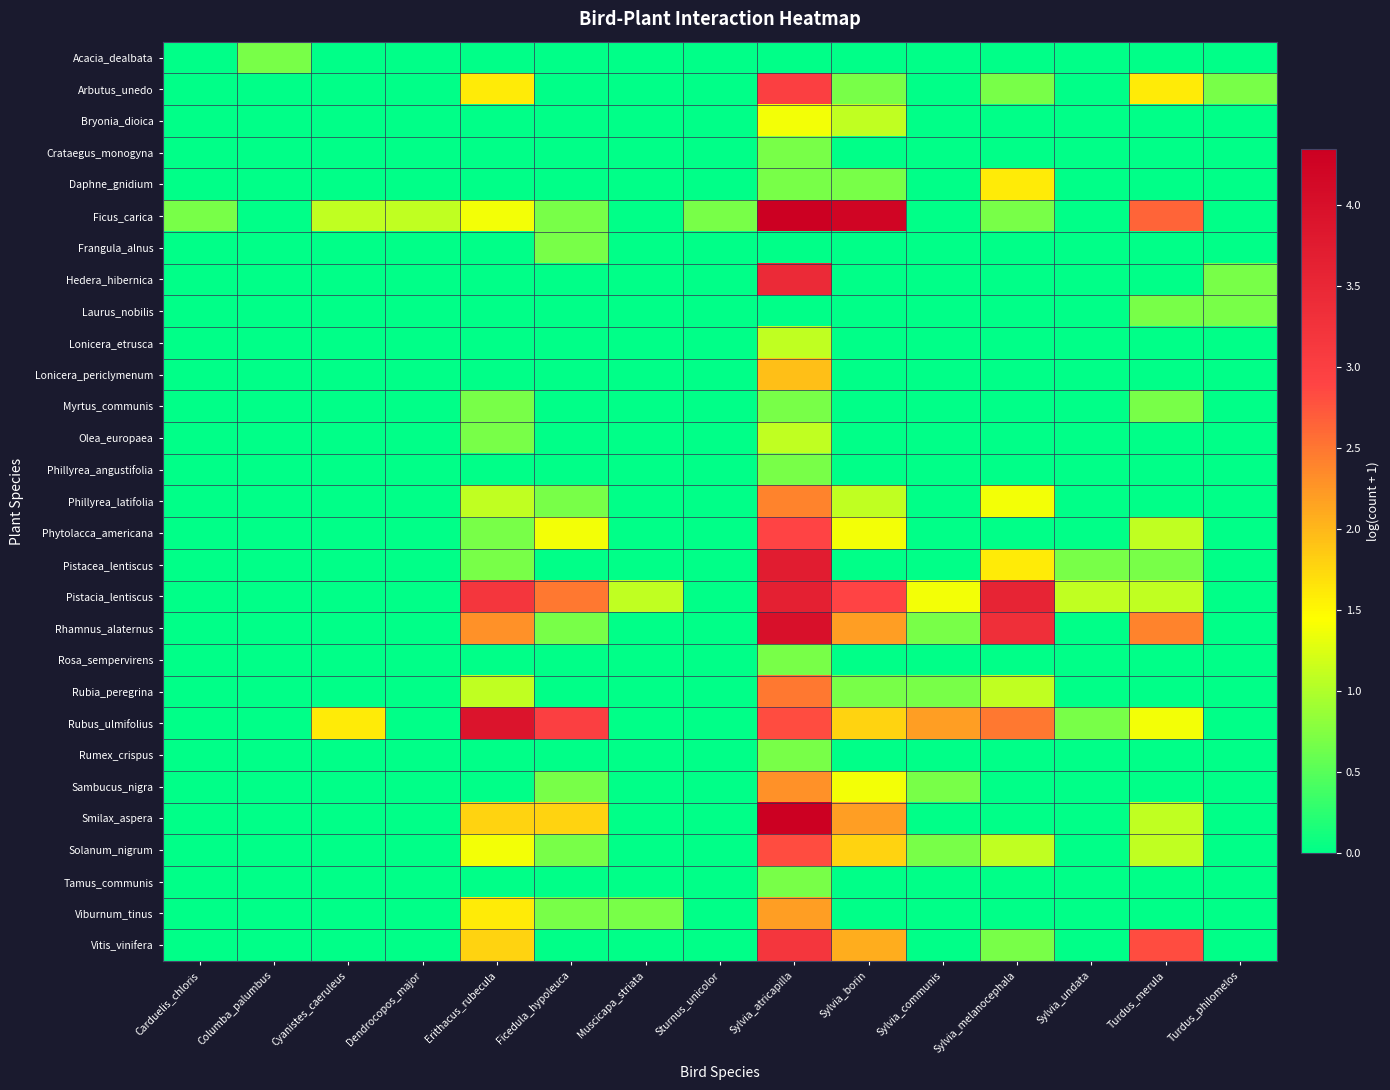

How many data points does each series have?

15